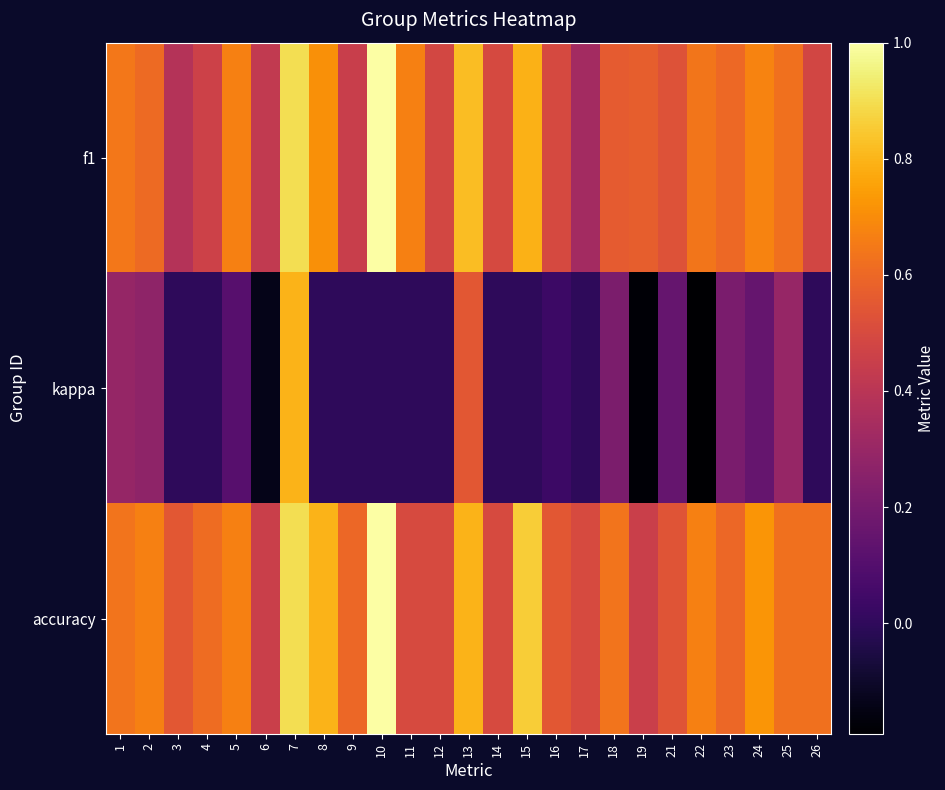

What is the minimum value shown in the chart?

-0.2